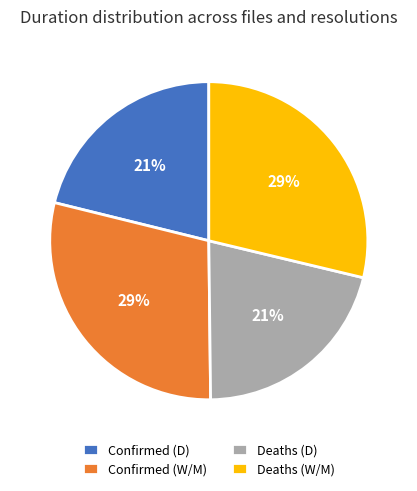

Does any single category account for the majority?

No